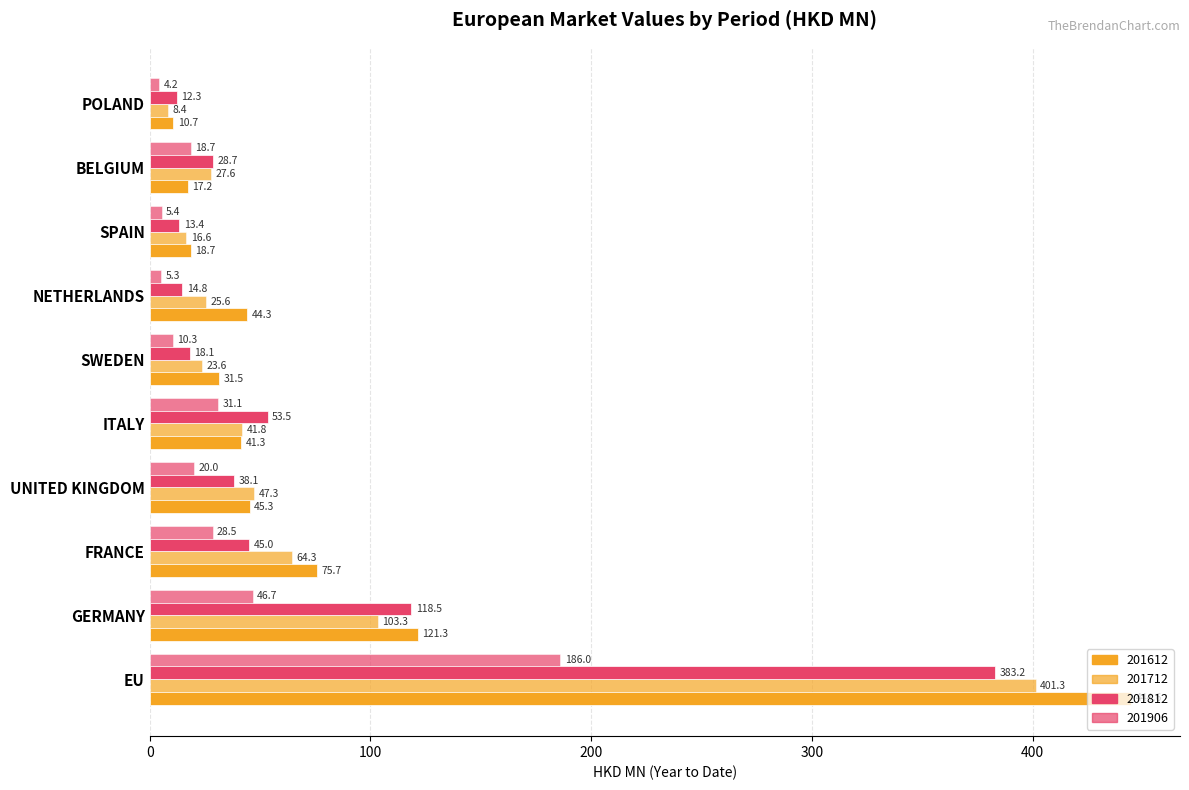

How many data points does each series have?

10